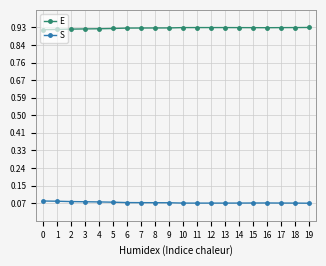

At 2, list the series in order from smallest to largest.

S, E